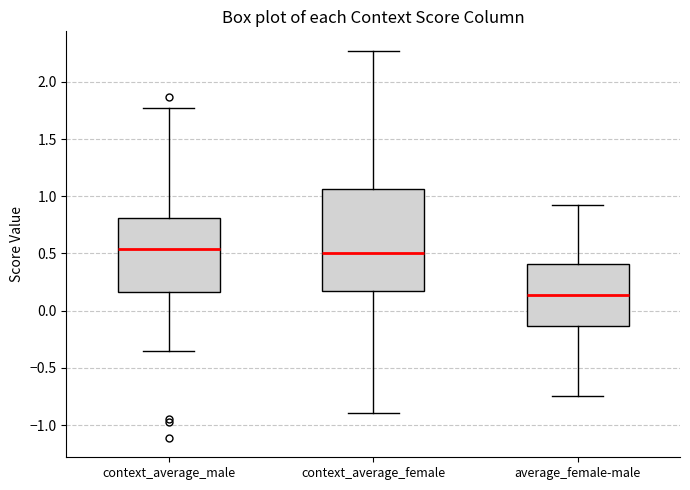

Reading left to right, transcribe this box plot: for each box, give where its median line is, the range the box spans, and where its two whiskers end, as read against the y-axis. The values are not printed on the chart, so give them approximately, as read against the axis.

context_average_male: median 0.55, box 0.15 to 0.80, whiskers -0.35 to 1.75
context_average_female: median 0.50, box 0.15 to 1.05, whiskers -0.90 to 2.25
average_female-male: median 0.15, box -0.15 to 0.40, whiskers -0.75 to 0.90